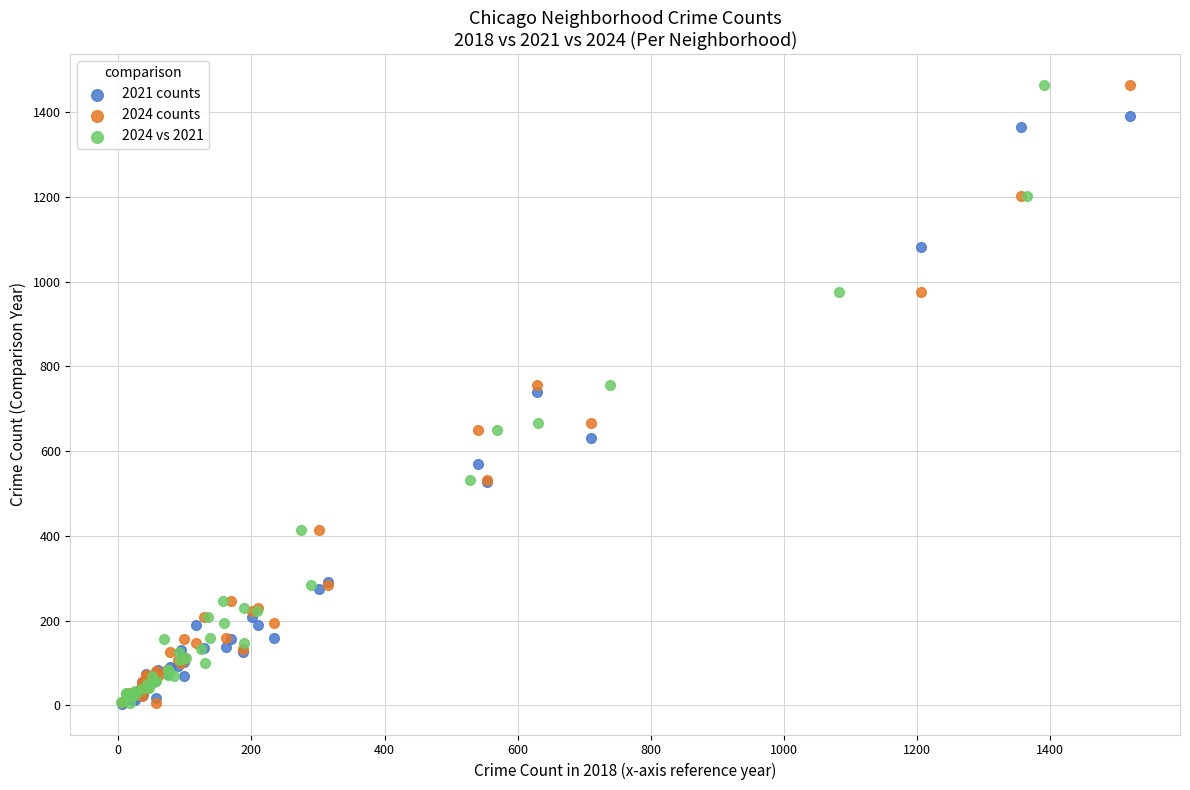

What are all the series names shown in the legend?

2021 counts, 2024 counts, 2024 vs 2021